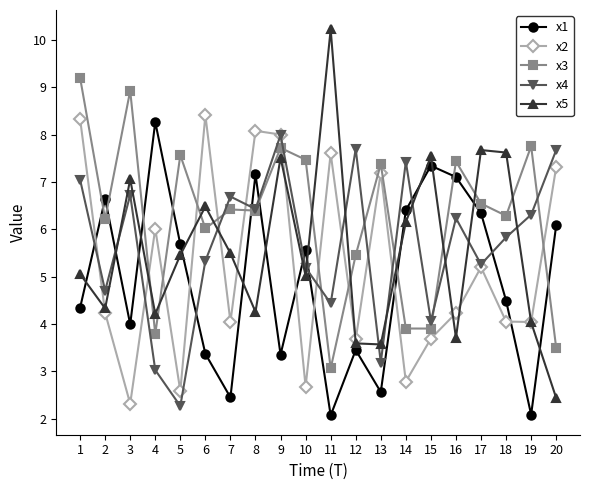

Between which two adjacent categories do x4 and x3 first intersect?

6 and 7